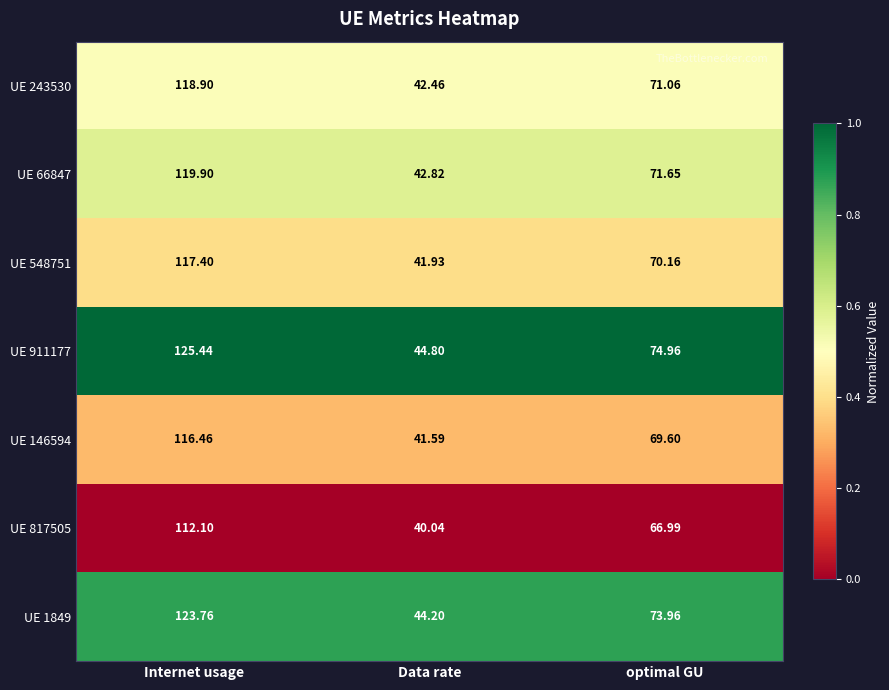

List the labels in order of UE 66847 value, largest first.

Internet usage, optimal GU, Data rate